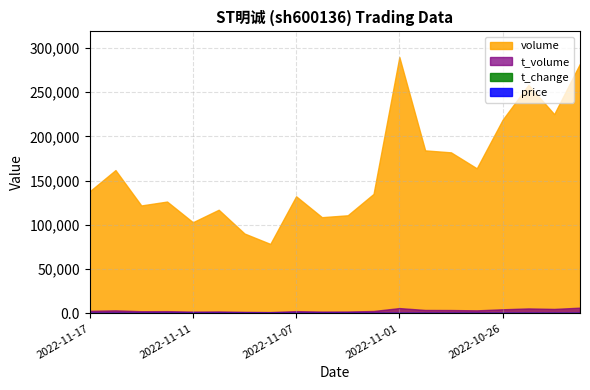

How many data points in t_change are above 2?

18